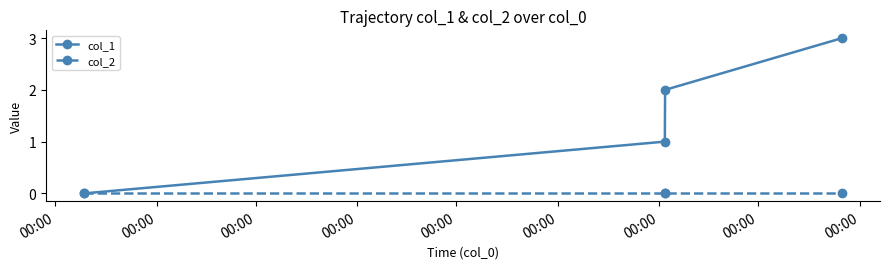

How many values in col_1 are above zero?

3